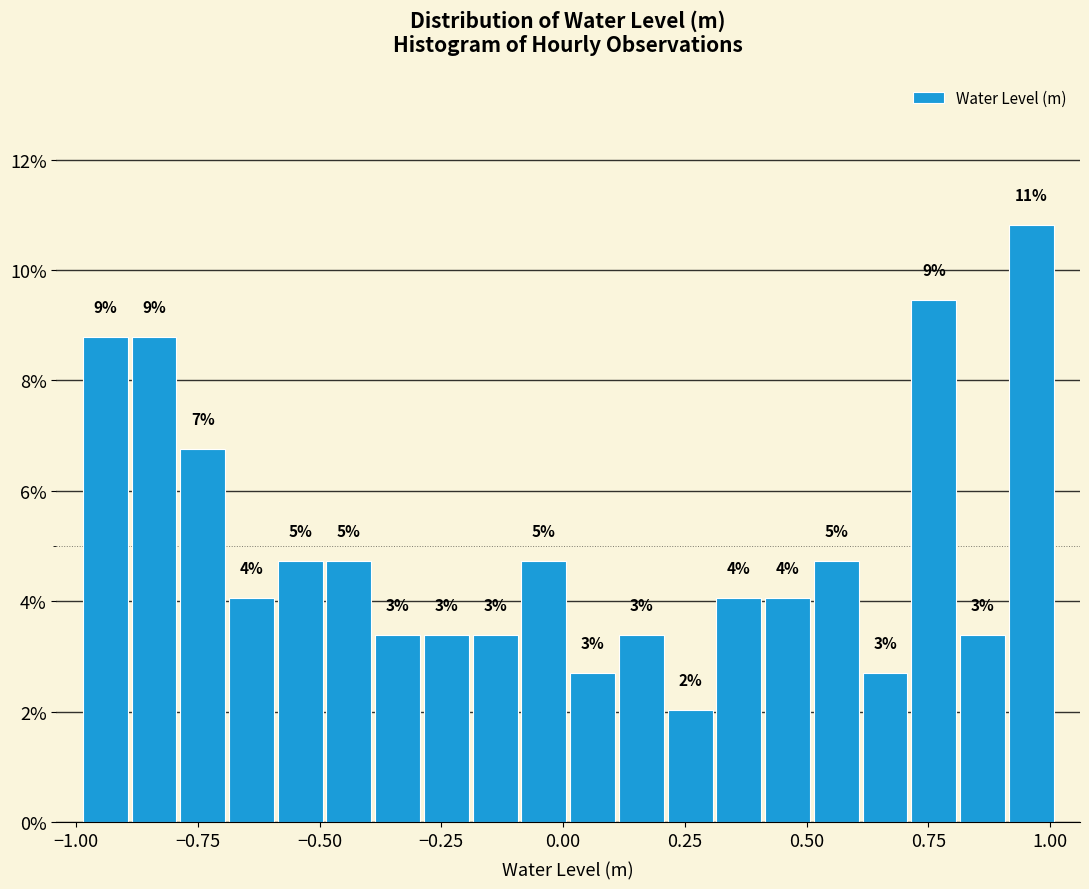

Read against the x-axis, roughly where is the centre of the tallest bar?

0.95